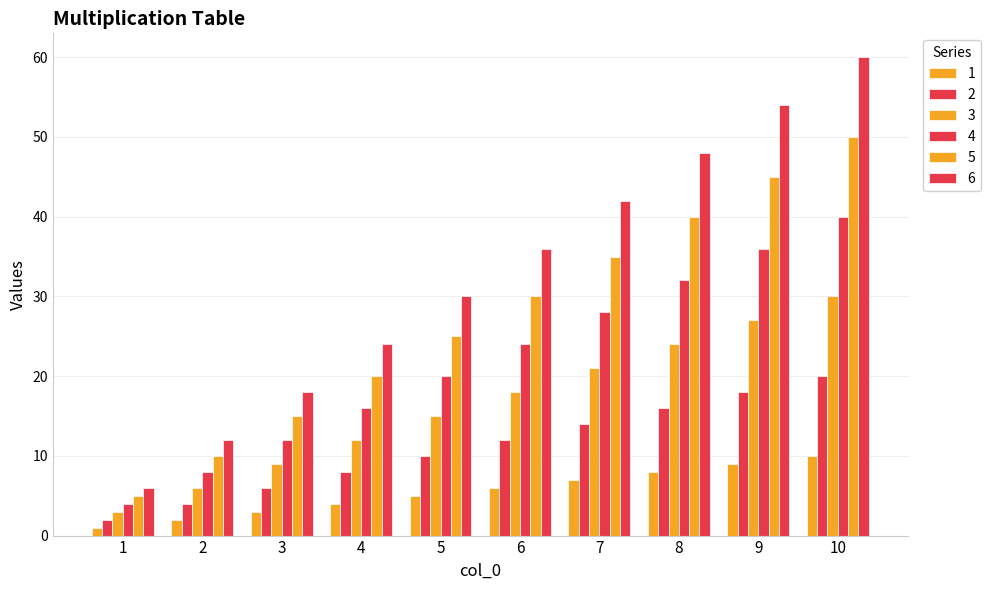

Reading right to left, list all the values displayed in this chart.

1: 10	9	8	7	6	5	4	3	2	1
2: 20	18	16	14	12	10	8	6	4	2
3: 30	27	24	21	18	15	12	9	6	3
4: 40	36	32	28	24	20	16	12	8	4
5: 50	45	40	35	30	25	20	15	10	5
6: 60	54	48	42	36	30	24	18	12	6